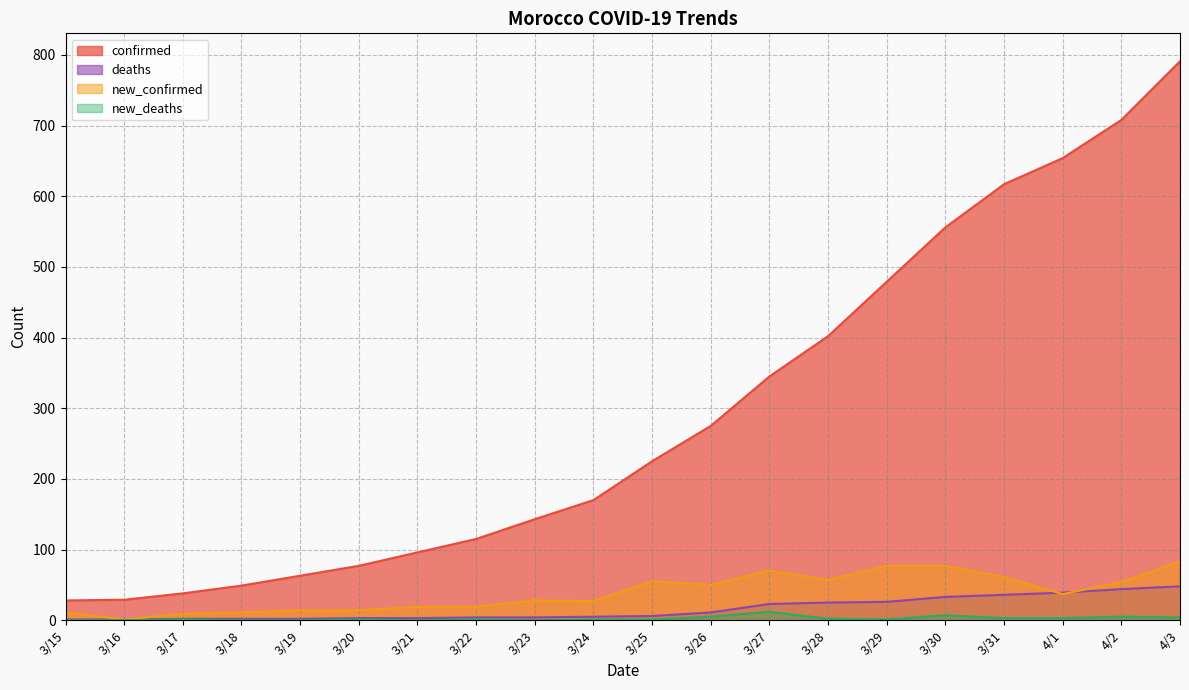

True or false: deaths has more than 0 points higher than both neighbors.

False